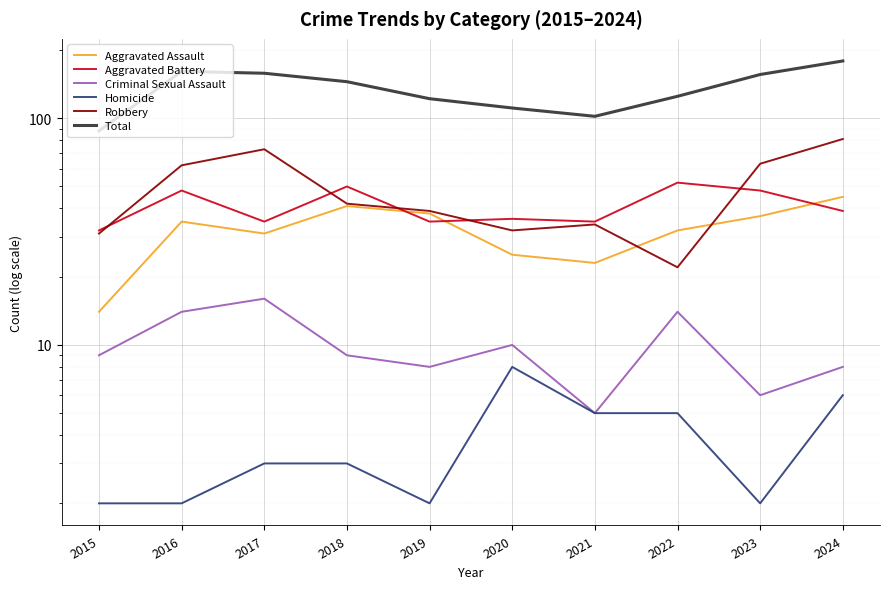

Where does the Homicide series first go above 3?

2020